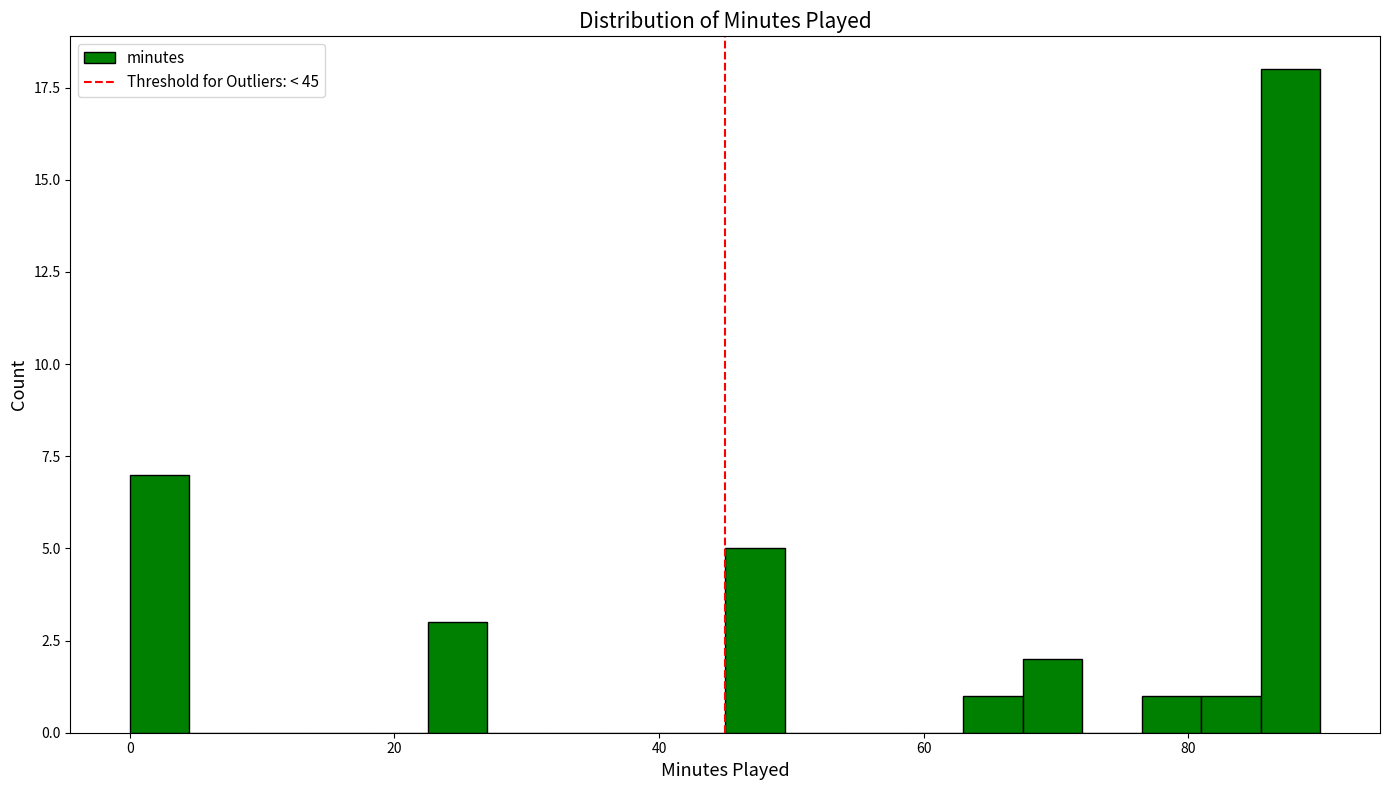

Read against the x-axis, roughly where is the centre of the tallest bar?

88